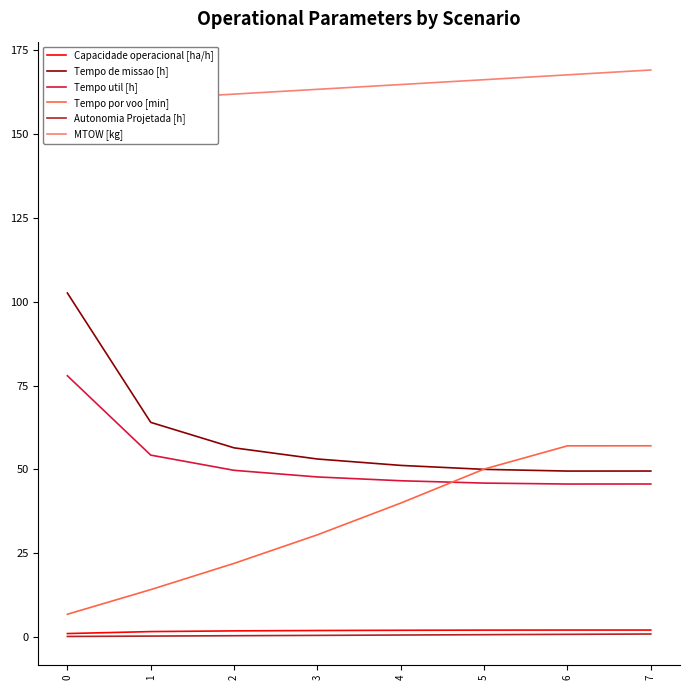

Reading left to right, extract all data points from this chart.

Capacidade operacional [ha/h]: 1.0	1.6	1.8	1.9	2.0	2.0	2.0	2.0
Tempo de missao [h]: 102.6	64.0	56.4	53.1	51.2	50.0	49.5	49.5
Tempo util [h]: 77.9	54.2	49.7	47.7	46.6	45.9	45.6	45.6
Tempo por voo [min]: 6.7	14.1	21.9	30.4	39.9	50.1	57.0	57.0
Autonomia Projetada [h]: 0.1	0.2	0.3	0.4	0.5	0.6	0.7	0.8
MTOW [kg]: 159.1	160.5	162.0	163.4	164.8	166.3	167.7	169.2